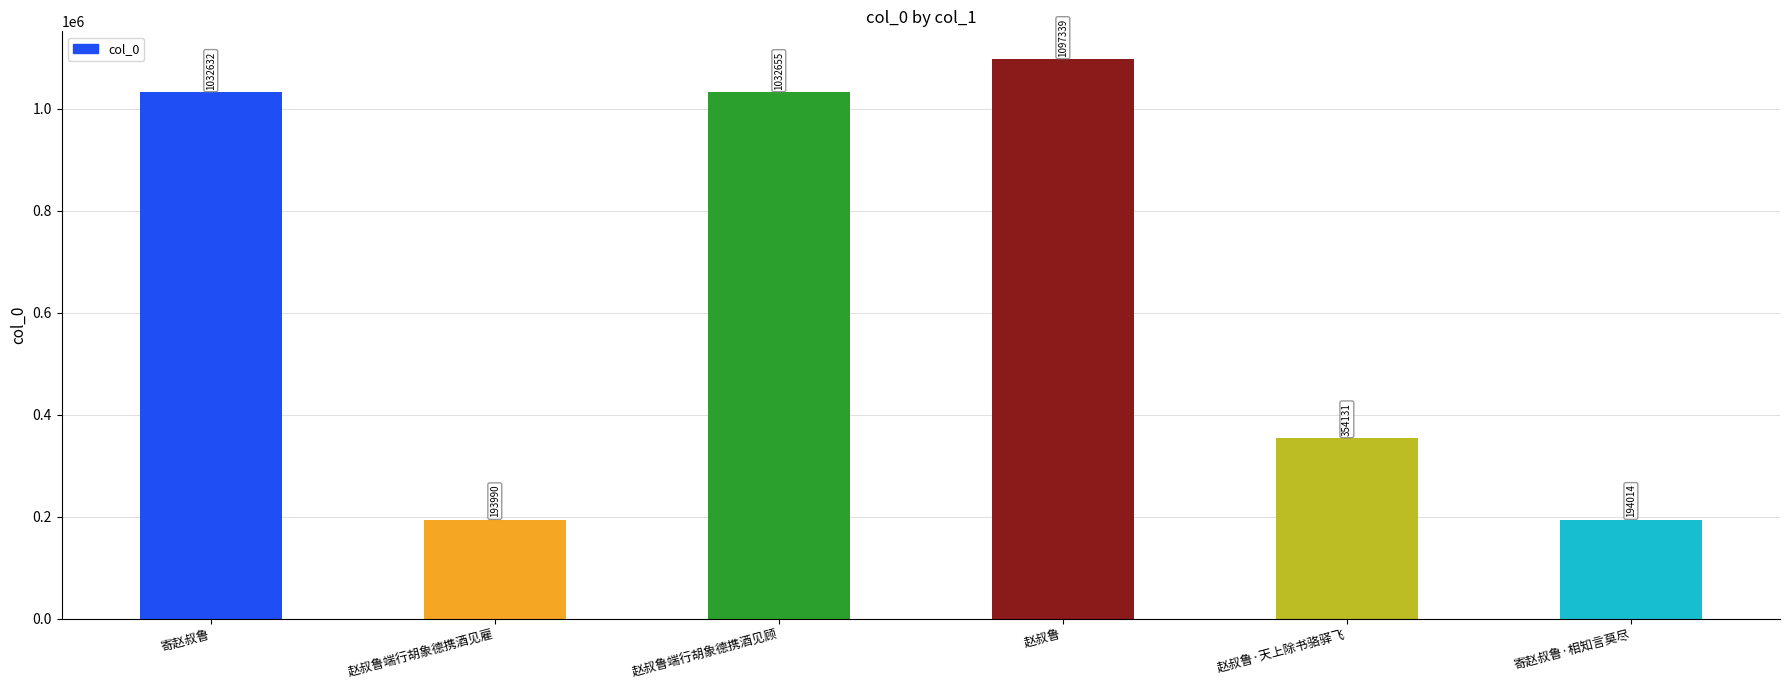

Does the chart contain stacked bars?

No